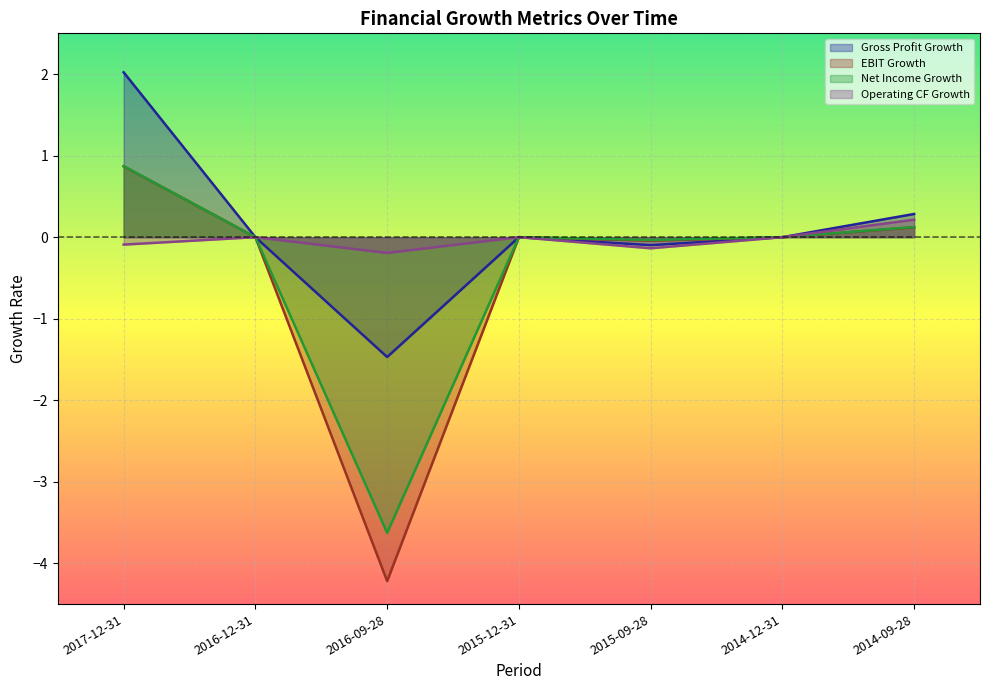

Where does the Operating CF Growth series first go above 0?

2014-09-28